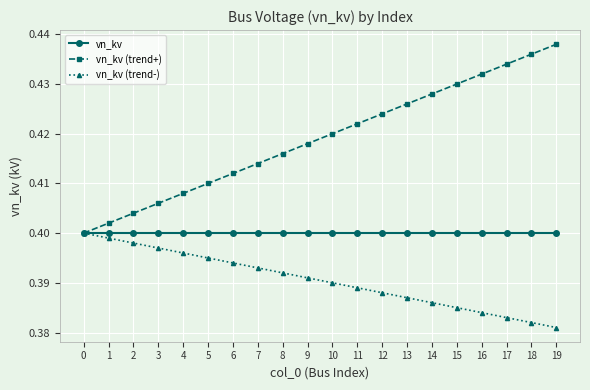

True or false: vn_kv (trend-) has more than 1 points higher than both neighbors.

False